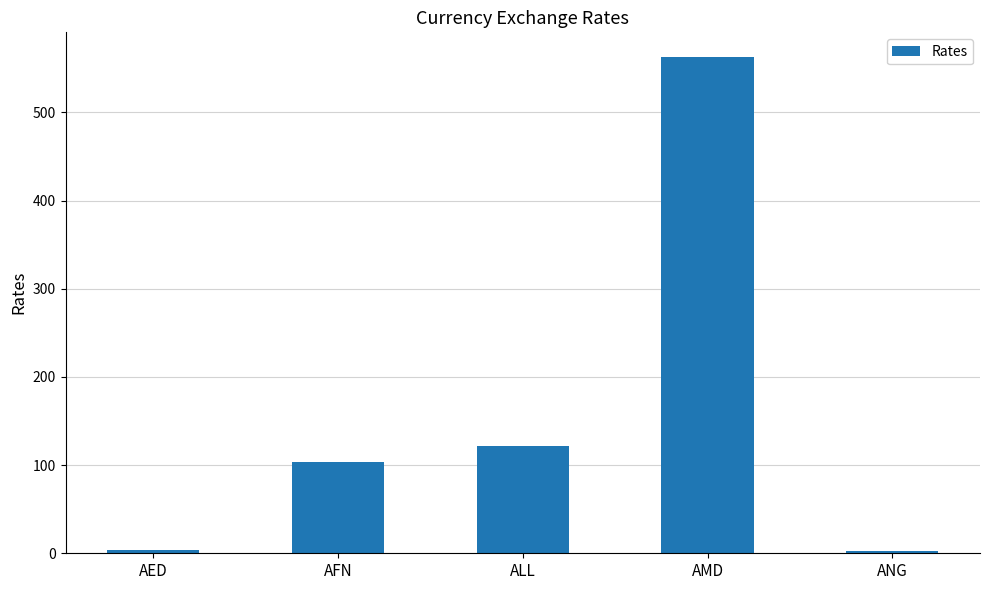

What is the sum of all values?

794.8